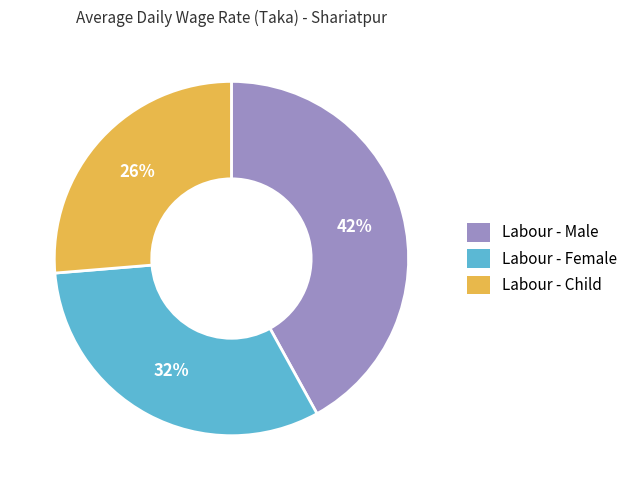

Does any single category account for the majority?

No